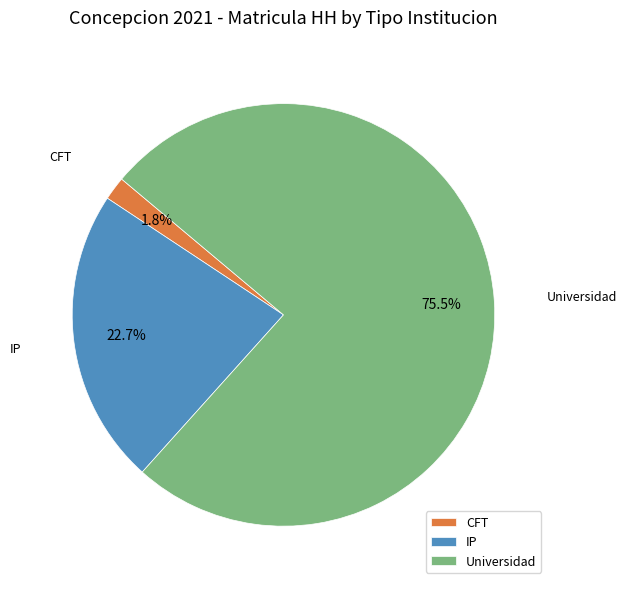

The Universidad slice represents 56% of the pie. True or false?

False